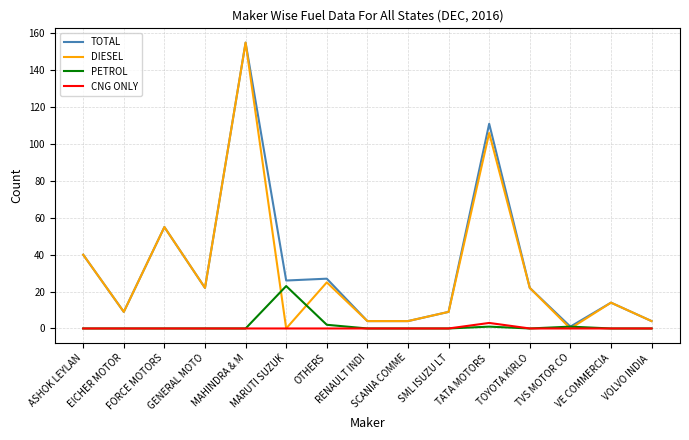

At which label does DIESEL first exceed 14?

ASHOK LEYLAN